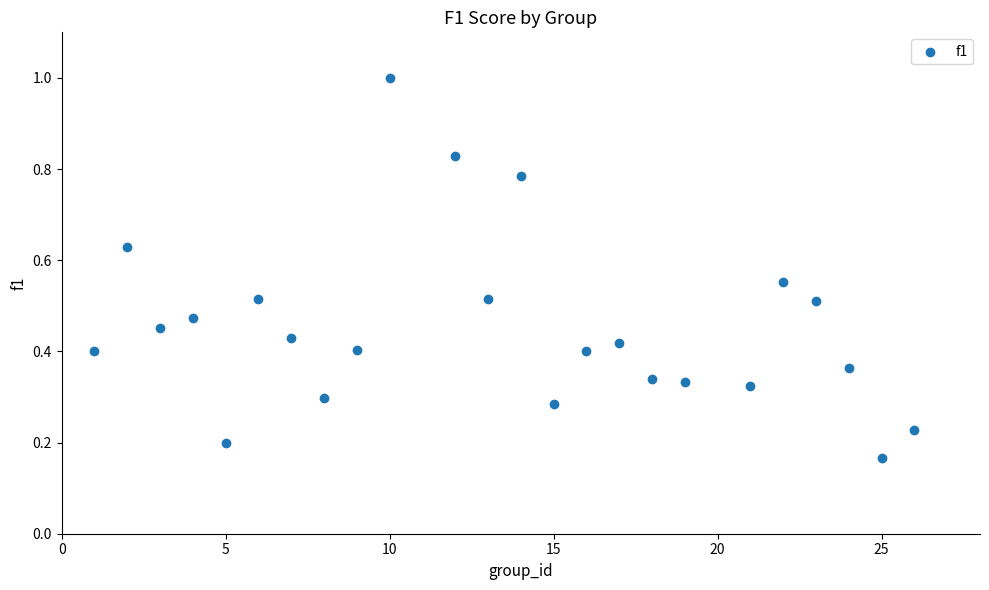

What is the range of X values (max minus min)?

25.0